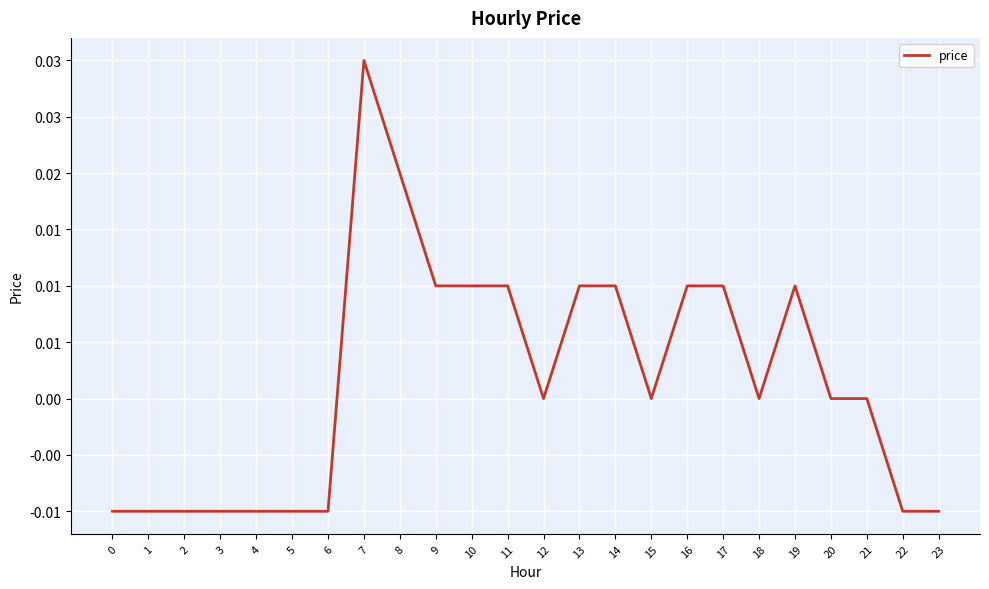

At which category does the data reach its first local peak?

7